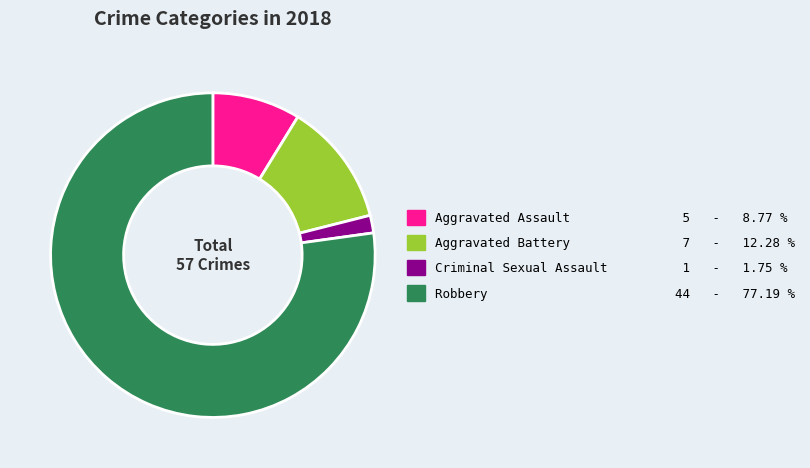

Approximately how many times larger is the value at Aggravated Battery compared to Criminal Sexual Assault?

7.0